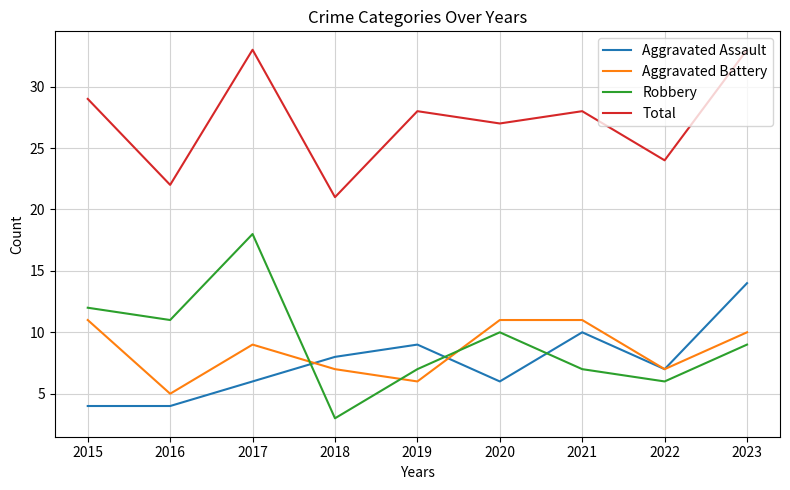

True or false: Robbery and Total intersect in this chart.

False